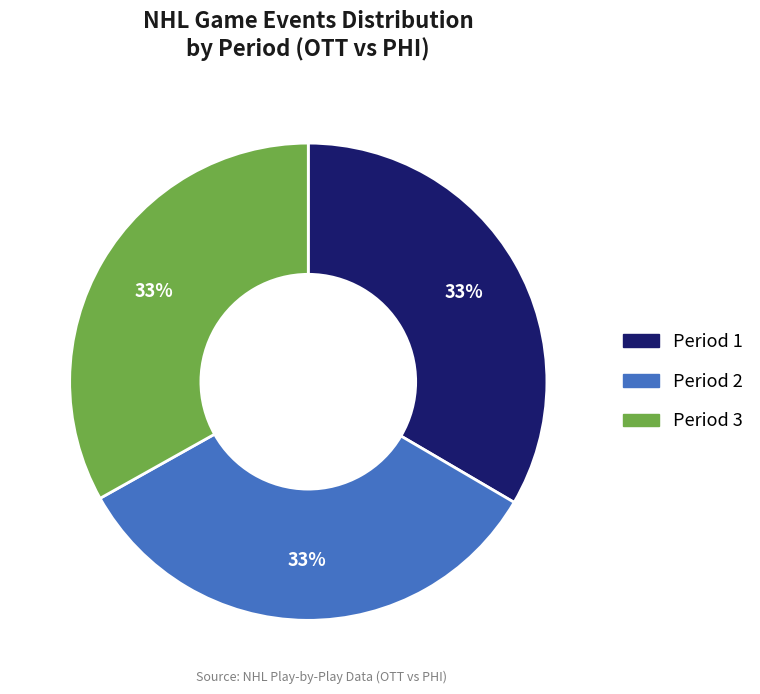

True or false: Period 3 accounts for 33% of the total.

True